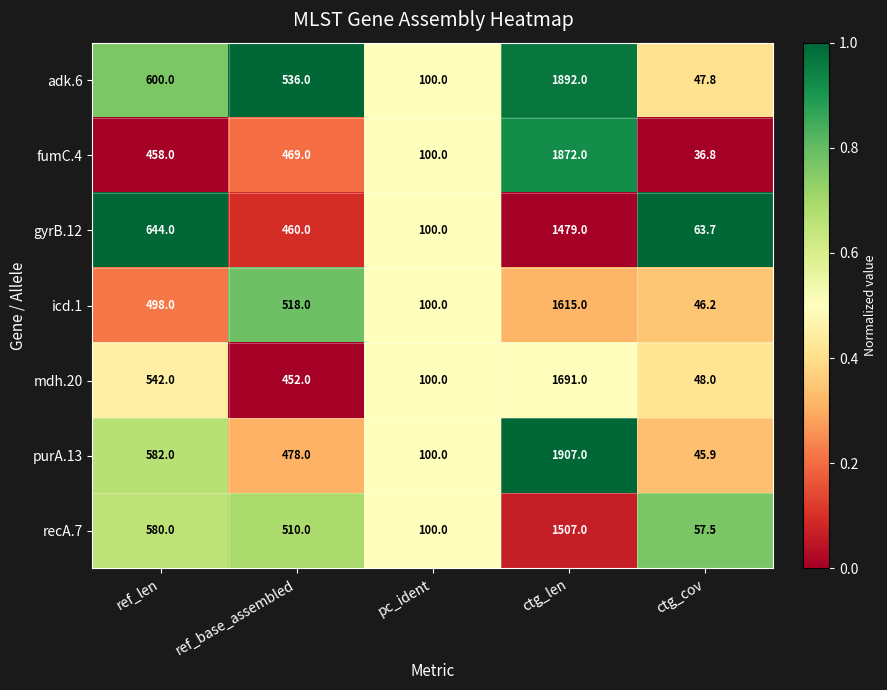

Which category has the highest value across all series?

ctg_len